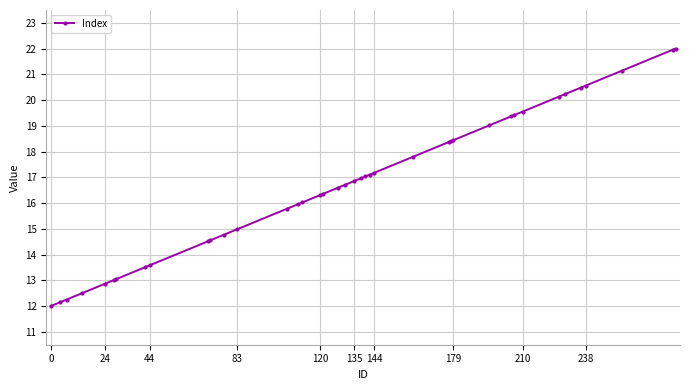

What is the smallest value displayed?

12.0